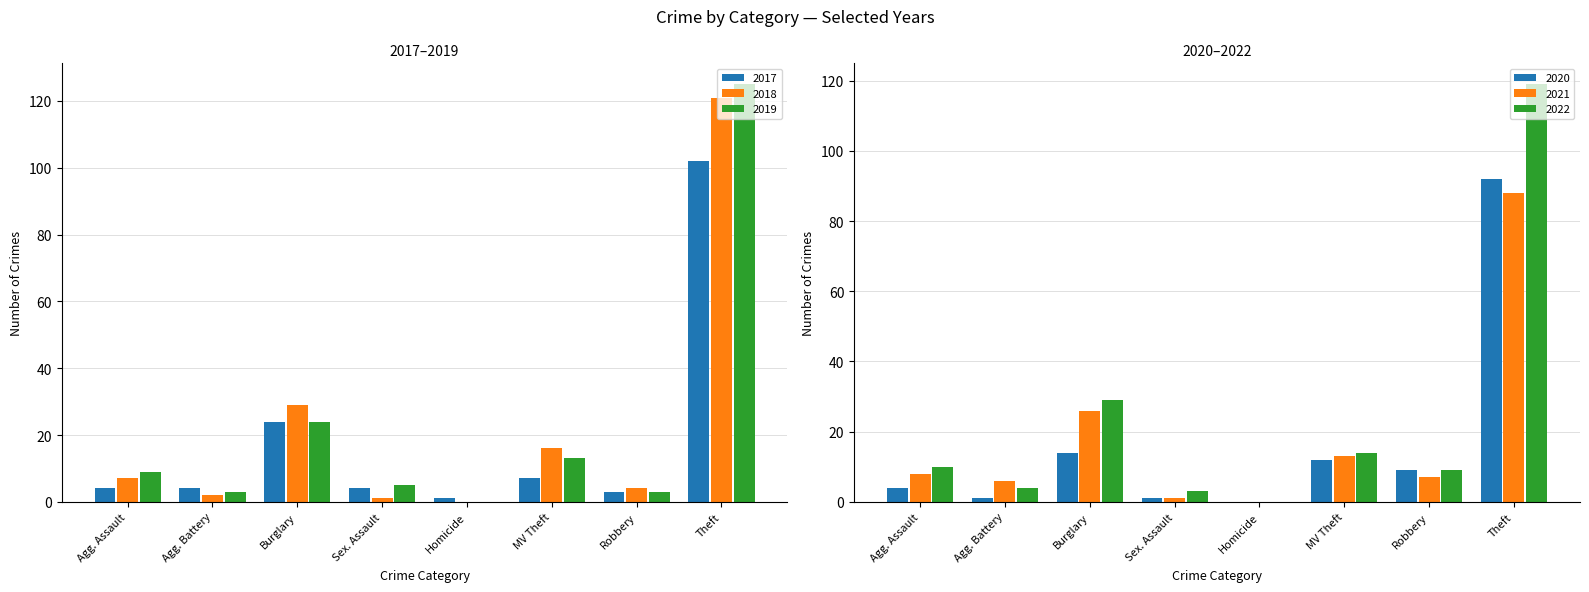

What is the difference between the second highest and minimum values in the 2022 series?

29